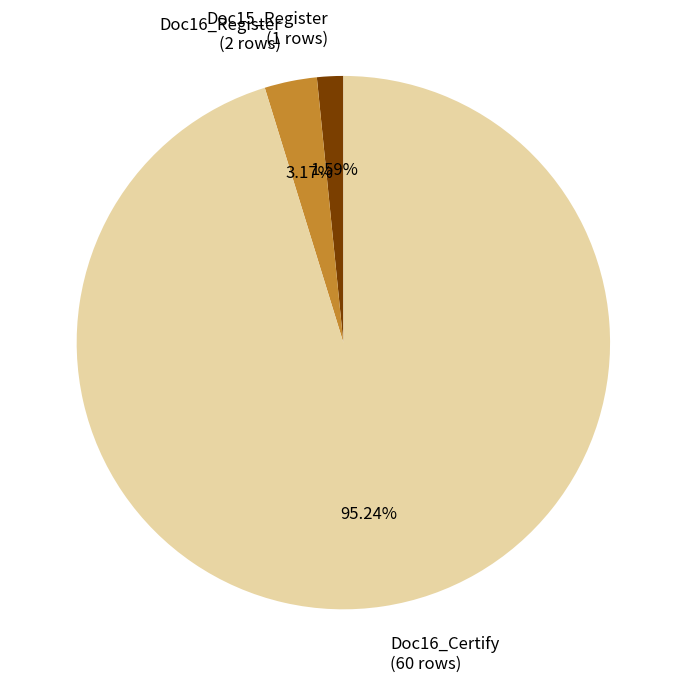

What portion of the pie excludes Doc15_Register?

98.4%